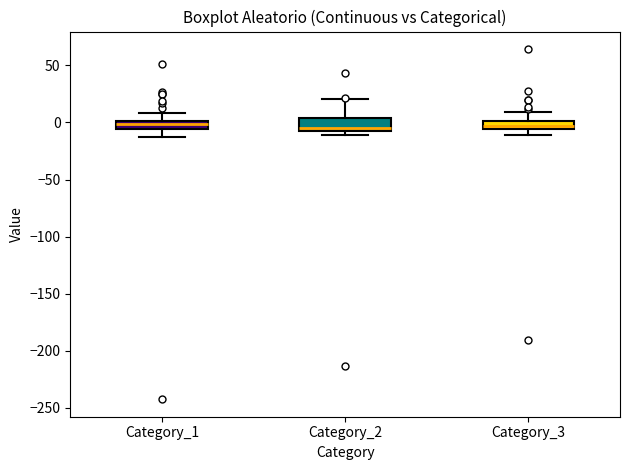

Where is the lower edge of the box for Category_3 on the y-axis? The values are not printed on the chart, so give them approximately, as read against the axis.

-5